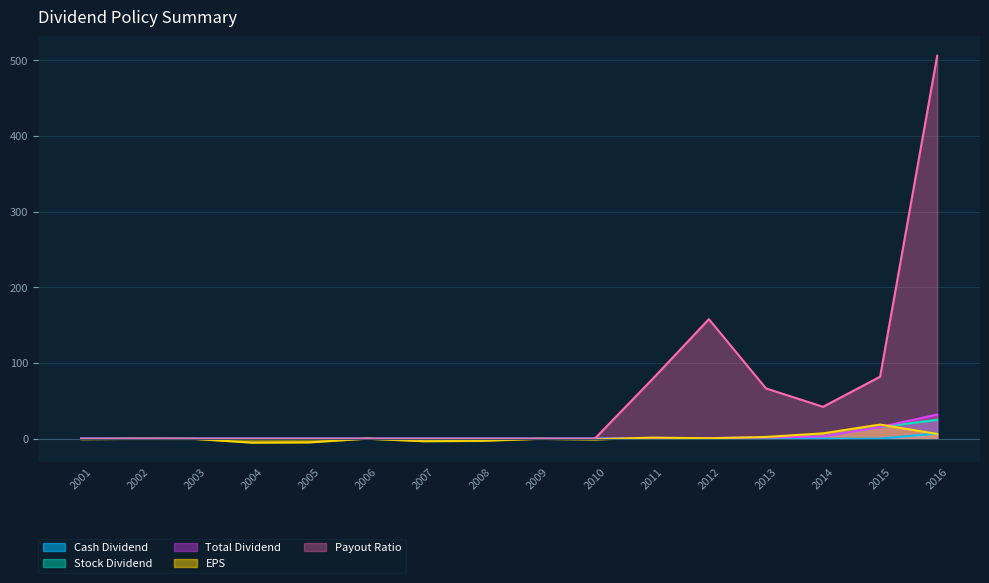

Which series has the largest total across all categories?

Payout Ratio